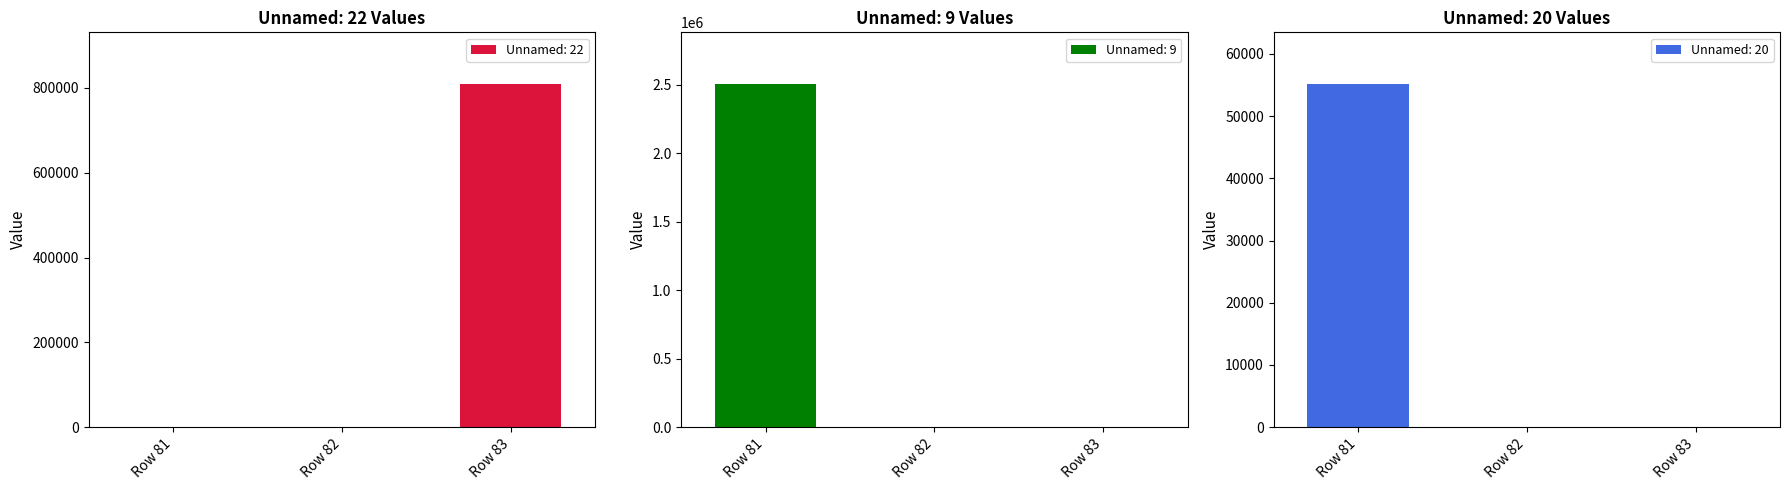

At which label is Unnamed: 22 closest to 404793?

Row 81